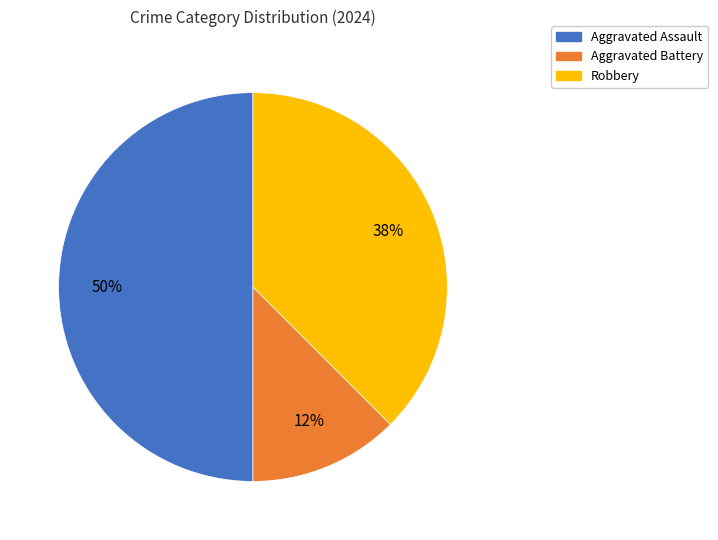

What percentage is the Aggravated Assault slice, to the nearest percent?

50%